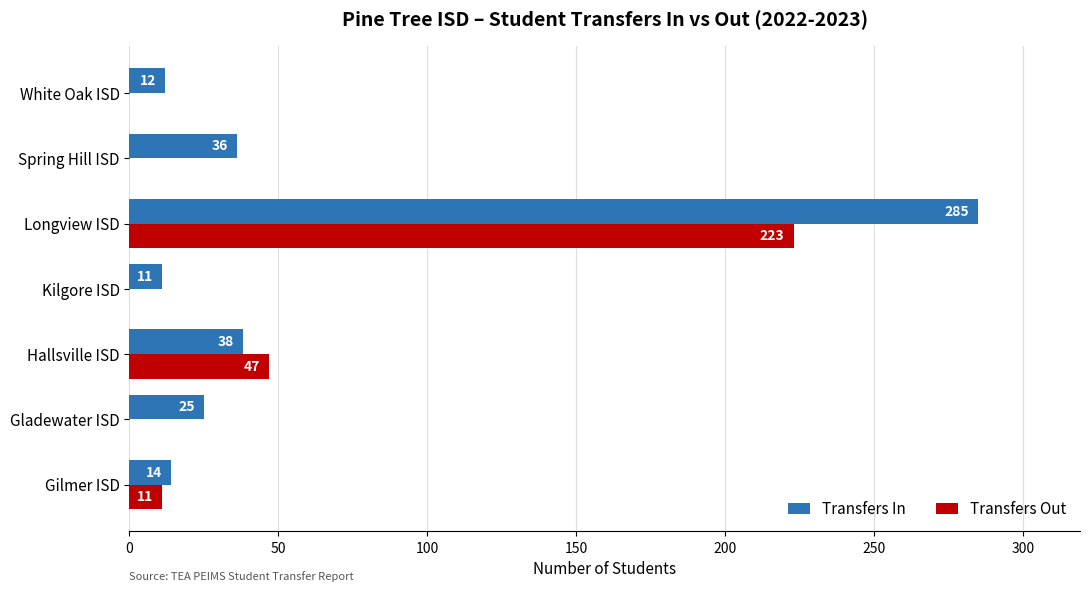

What is the sum of the Transfers Out values at Hallsville ISD and White Oak ISD?

47